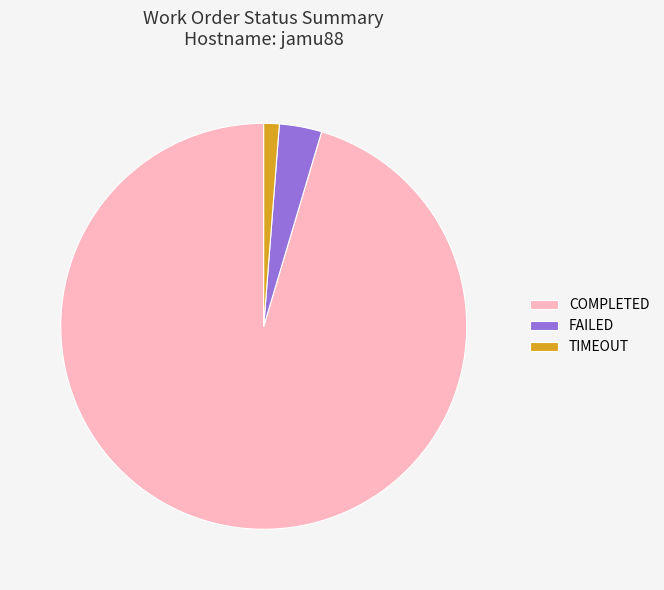

Rank the categories by value from highest to lowest.

COMPLETED, FAILED, TIMEOUT